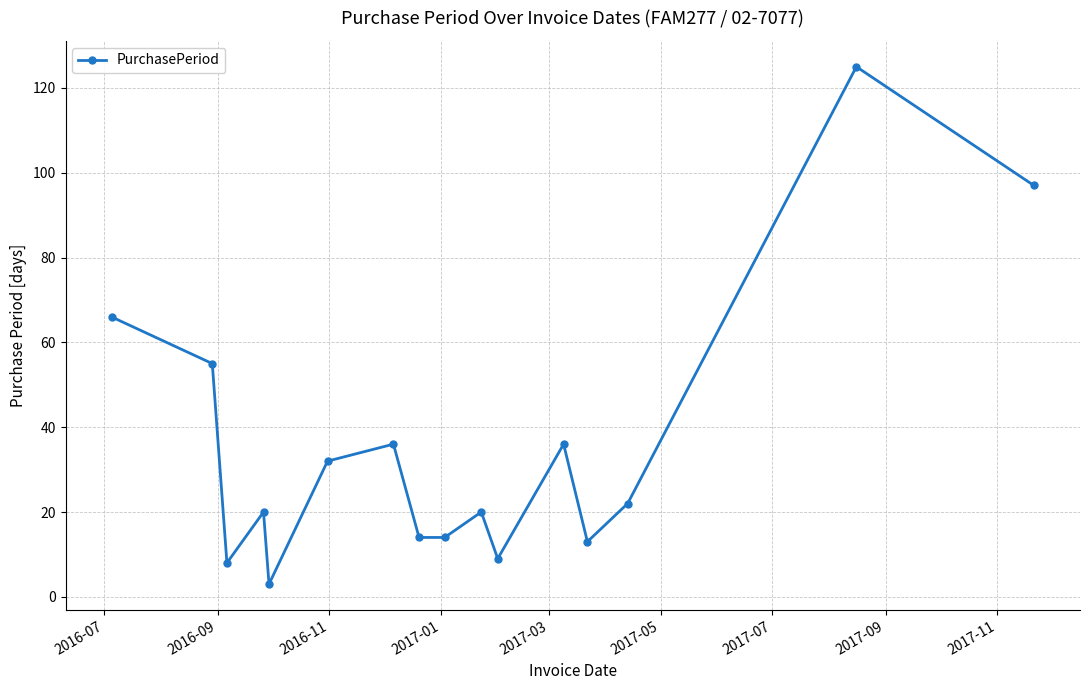

What is the maximum value shown in the chart?

125